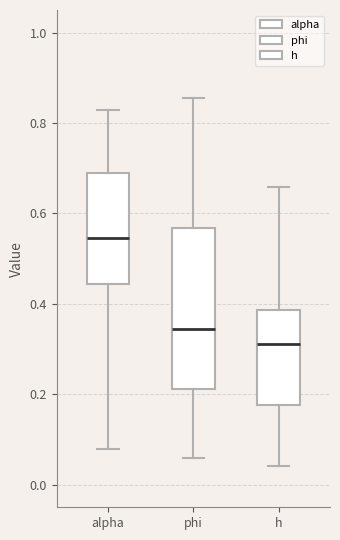

Reading left to right, transcribe this box plot: for each box, give where its median line is, the range the box spans, and where its two whiskers end, as read against the y-axis. The values are not printed on the chart, so give them approximately, as read against the axis.

alpha: median 0.54, box 0.44 to 0.68, whiskers 0.08 to 0.82
phi: median 0.34, box 0.22 to 0.56, whiskers 0.06 to 0.86
h: median 0.32, box 0.18 to 0.38, whiskers 0.04 to 0.66